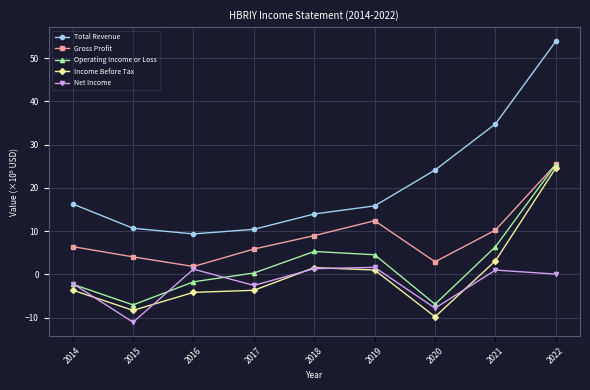

How many data points does each series have?

9